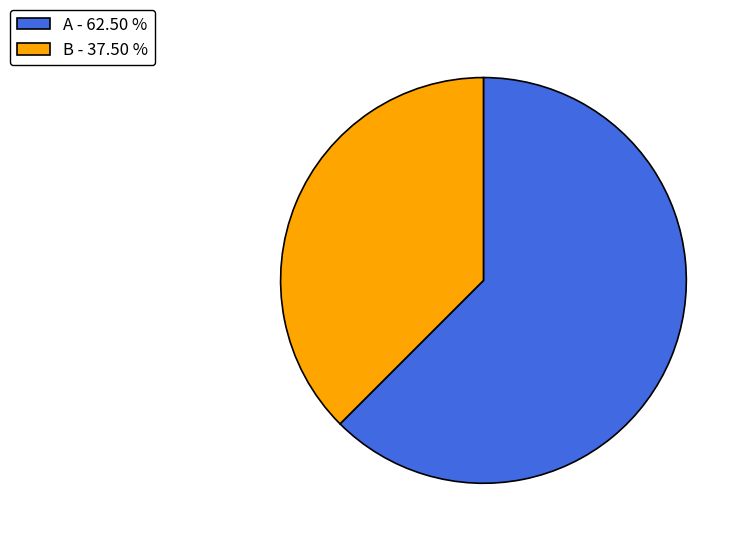

Which slice is the largest?

A